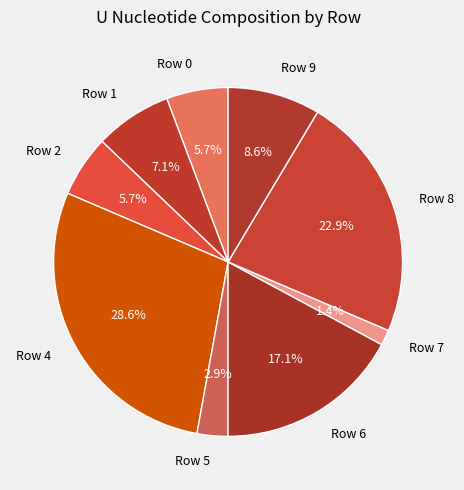

What is the total percentage of Row 7 and Row 5?

4.3%